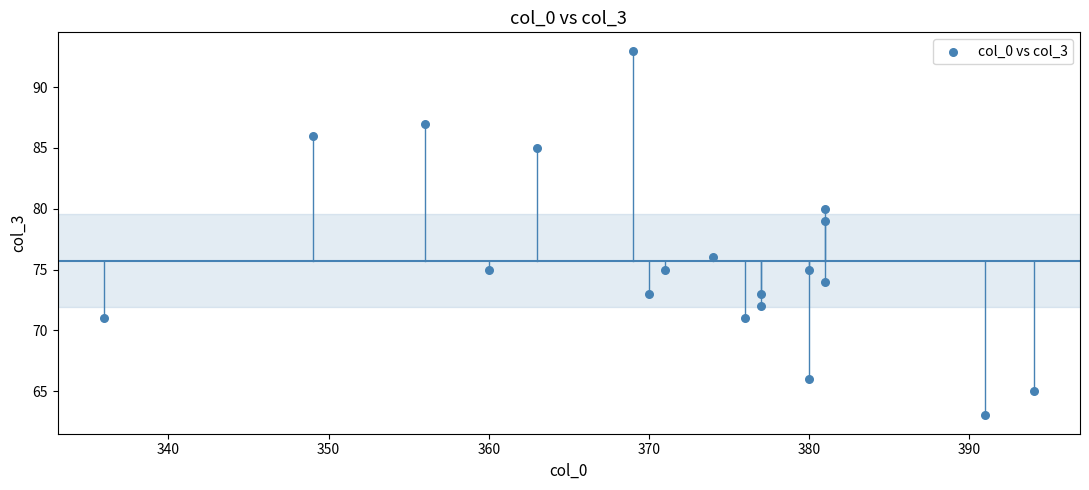

What is the range of X values (max minus min)?

58